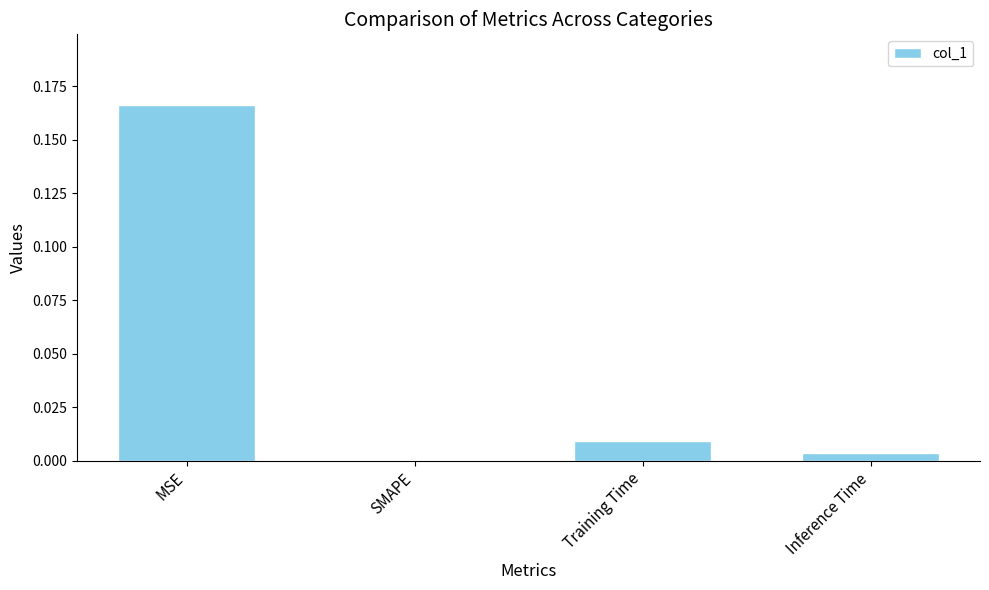

Which label corresponds to the largest value in the chart?

MSE